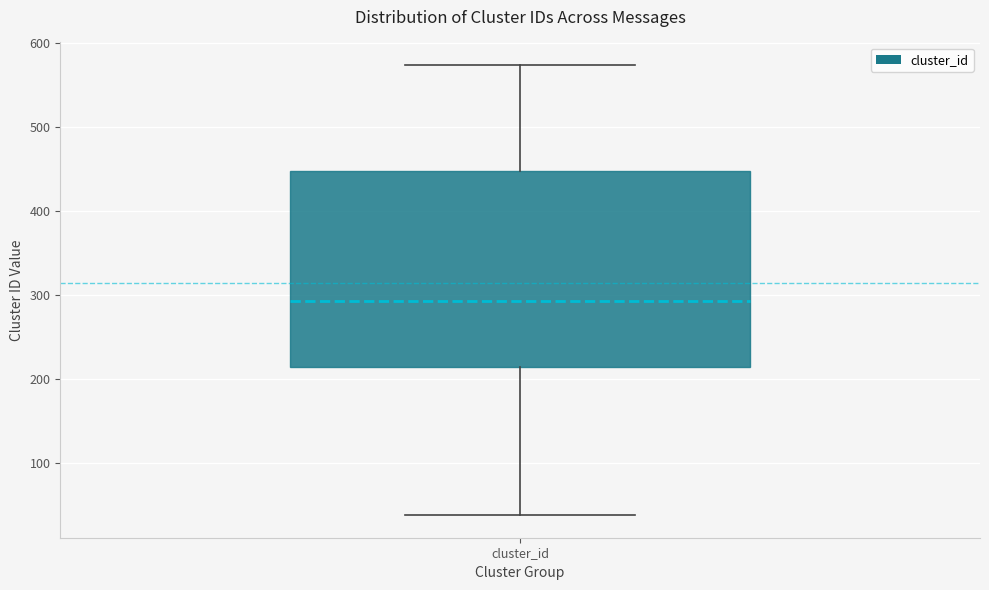

Read this box plot against the y-axis: the position of the median line, the range covered by the box, and the ends of both whiskers. The values are not printed on the chart, so give them approximately, as read against the axis.

median 290, box 220 to 450, whiskers 40 to 570